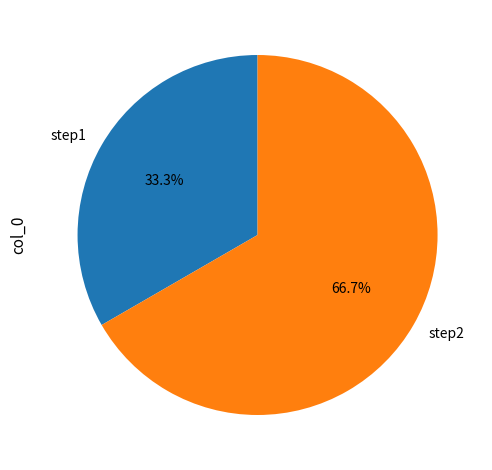

Is it true that step2 is 67% of the pie?

True